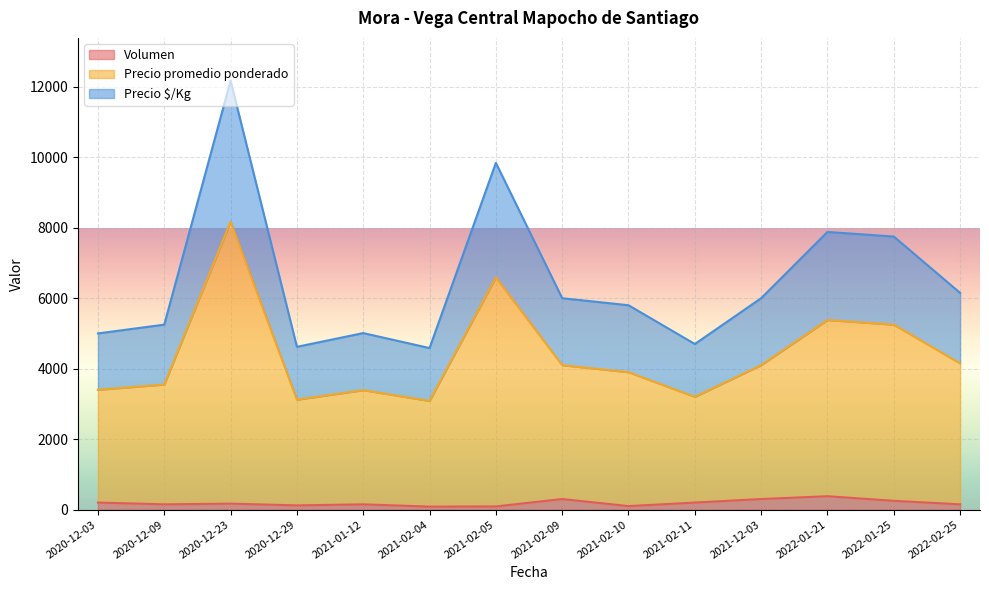

What are all the series names shown in the legend?

Volumen, Precio promedio ponderado, Precio $/Kg